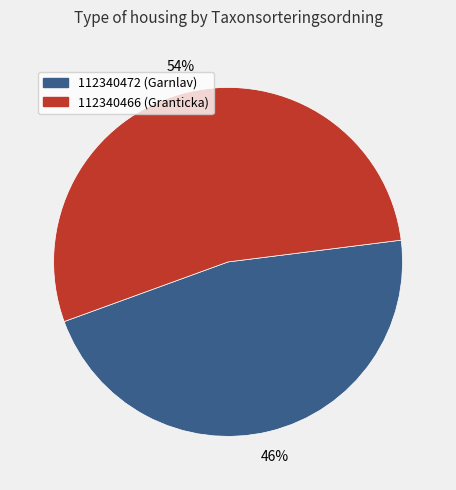

Is it true that 112340472 is 46% of the pie?

True